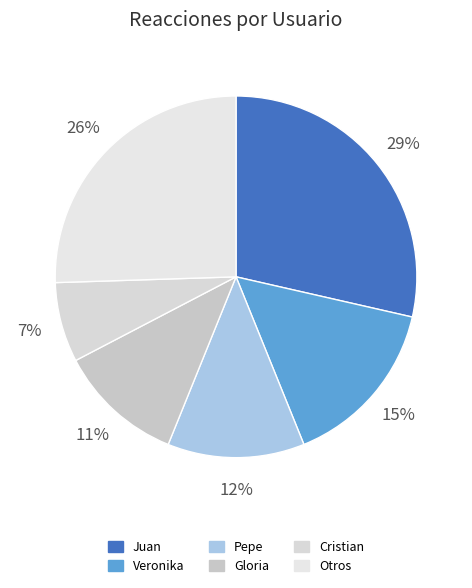

How many slices are in this pie chart?

6